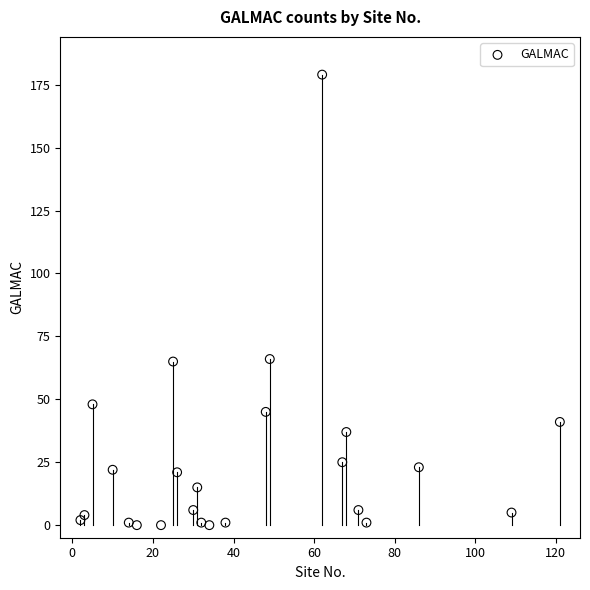

What is the range of Y values (max minus min)?

179